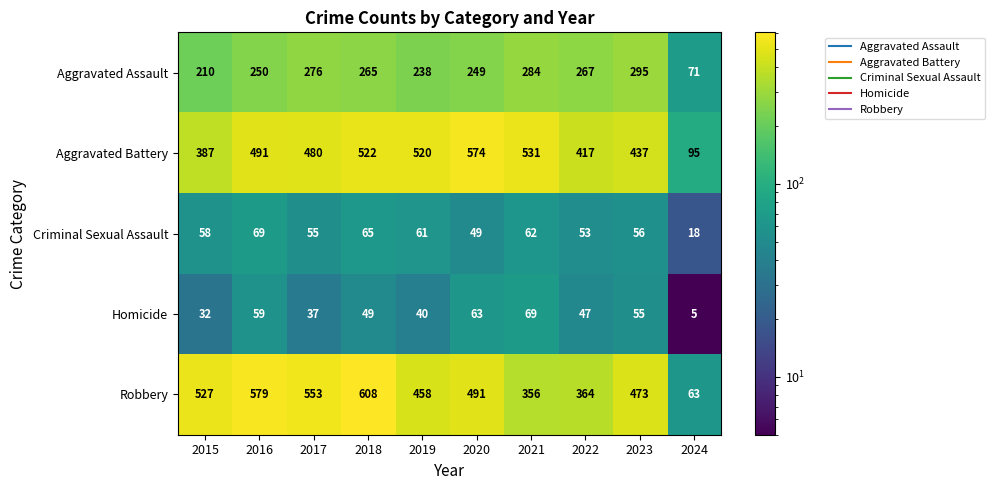

The value of Robbery at 2019 is 751. True or false?

False